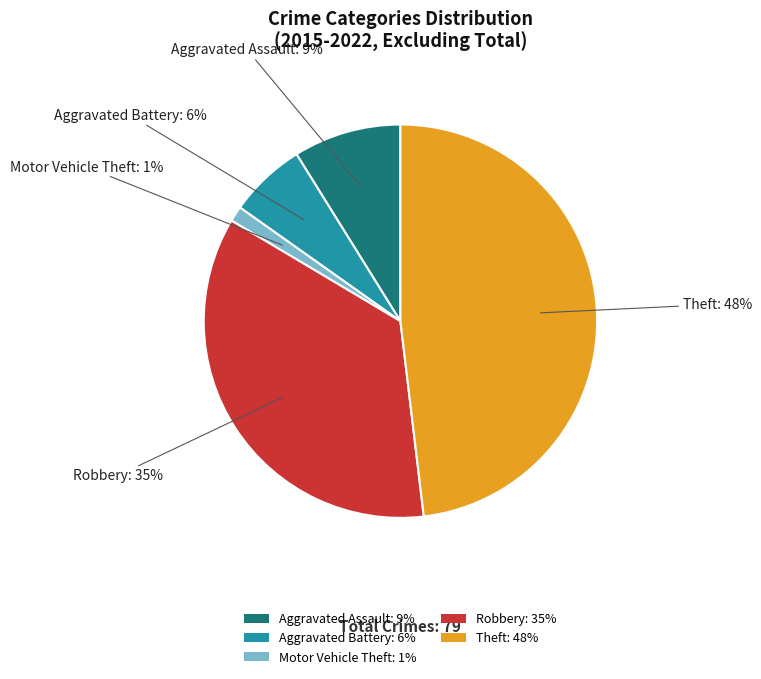

Rank the categories by value from highest to lowest.

Theft, Robbery, Aggravated Assault, Aggravated Battery, Motor Vehicle Theft